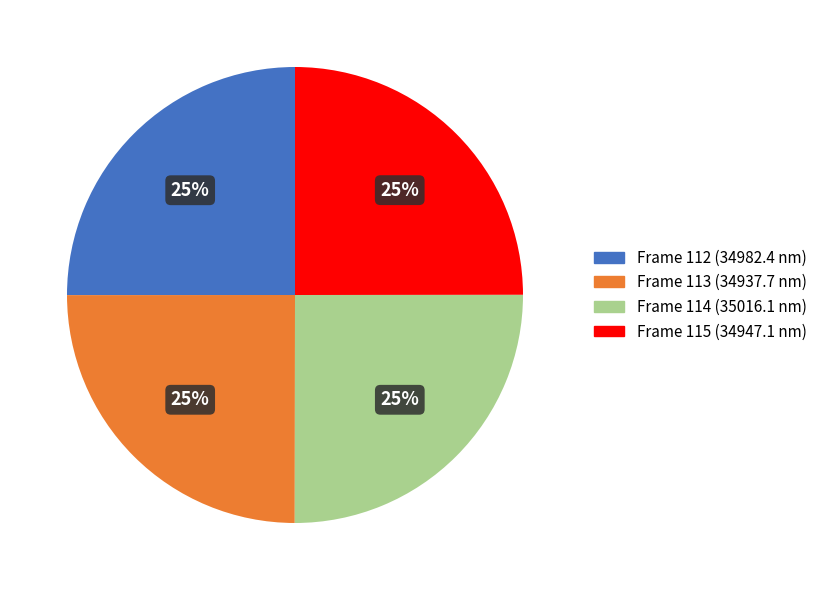

To the nearest percent, what is the combined percentage of Frame 115 and Frame 114?

50%